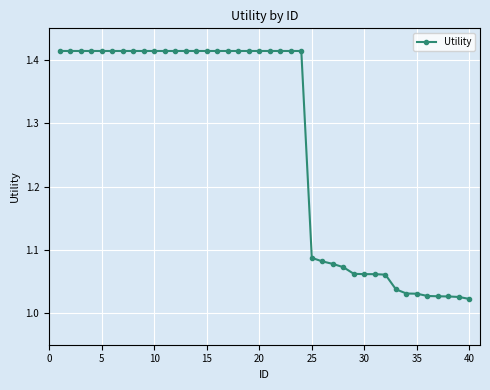

What is the difference between the second highest and second lowest values?

0.4